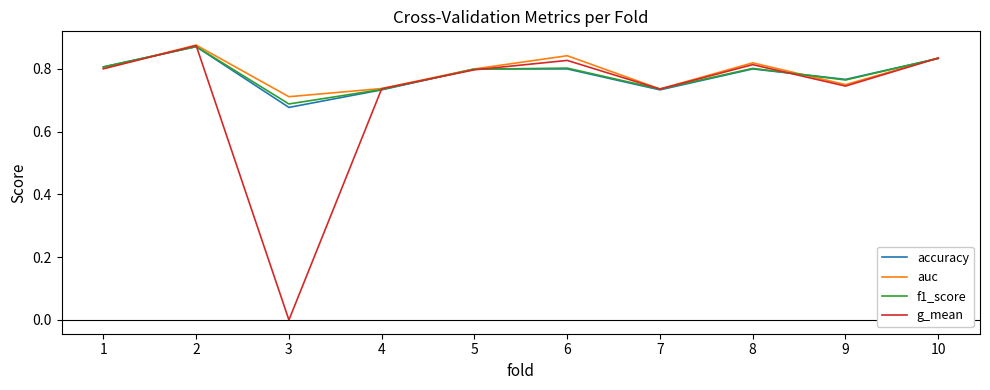

Is it true that f1_score equals 1.4 at 5?

False